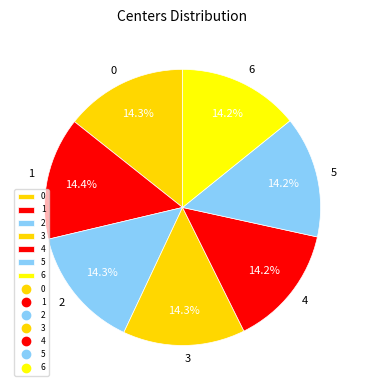

What percentage do 4 and 1 together represent?

28.6%